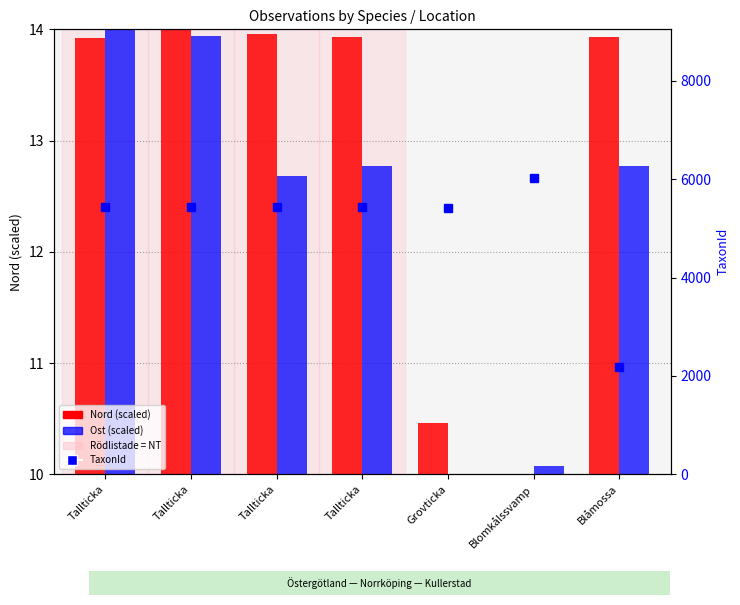

Between Tallticka and Tallticka, which series saw the biggest shift?

Ost (scaled)